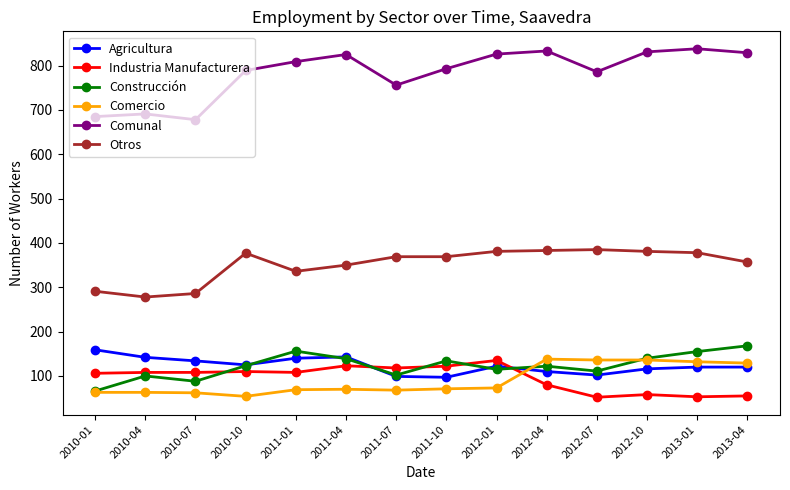

Which series has the largest range (max minus min)?

Comunal